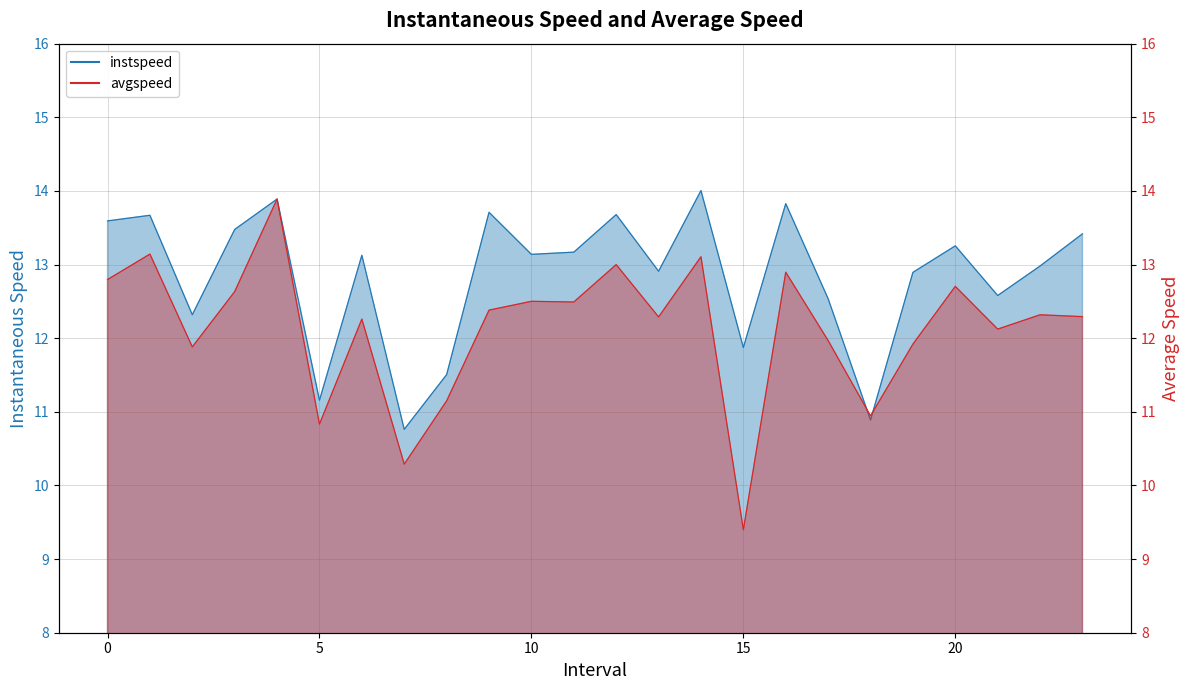

Reading right to left, list all the values displayed in this chart.

instspeed: 13.4	13.0	12.6	13.3	12.9	10.9	12.5	13.8	11.9	14.0	12.9	13.7	13.2	13.1	13.7	11.5	10.8	13.1	11.2	13.9	13.5	12.3	13.7	13.6
avgspeed: 12.3	12.3	12.1	12.7	11.9	10.9	12.0	12.9	9.4	13.1	12.3	13.0	12.5	12.5	12.4	11.1	10.3	12.3	10.8	13.9	12.6	11.9	13.1	12.8